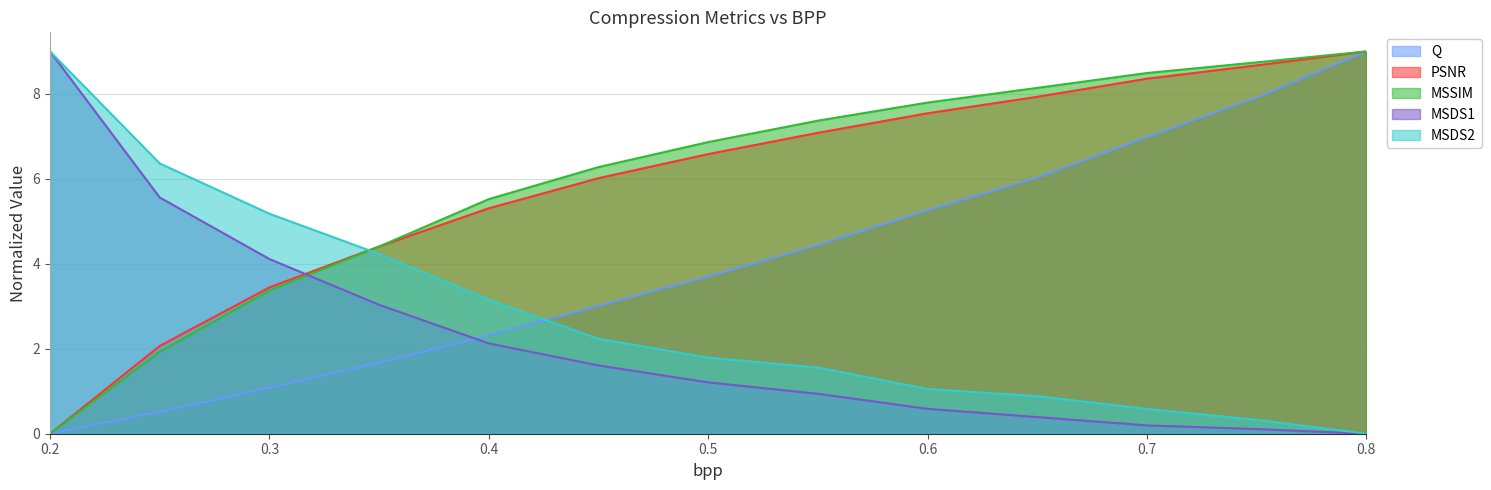

What is the label of the 7th point from the right?

0.5